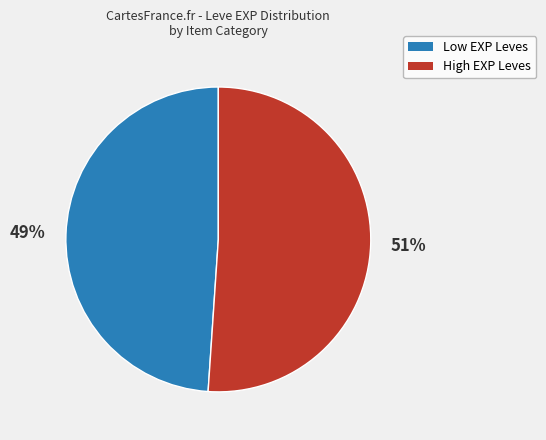

Does any single category account for the majority?

Yes